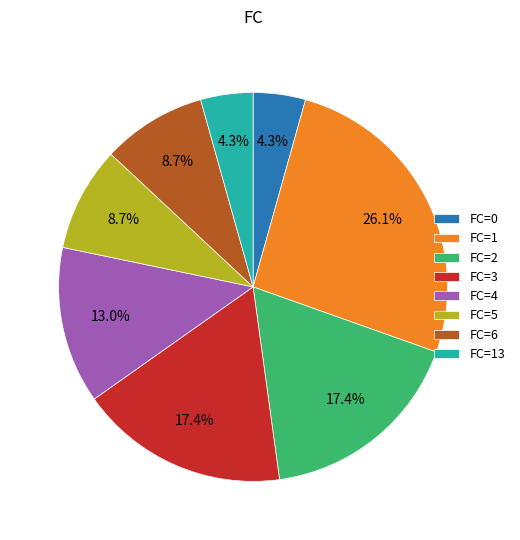

What percentage is NOT represented by FC=6?

91.3%